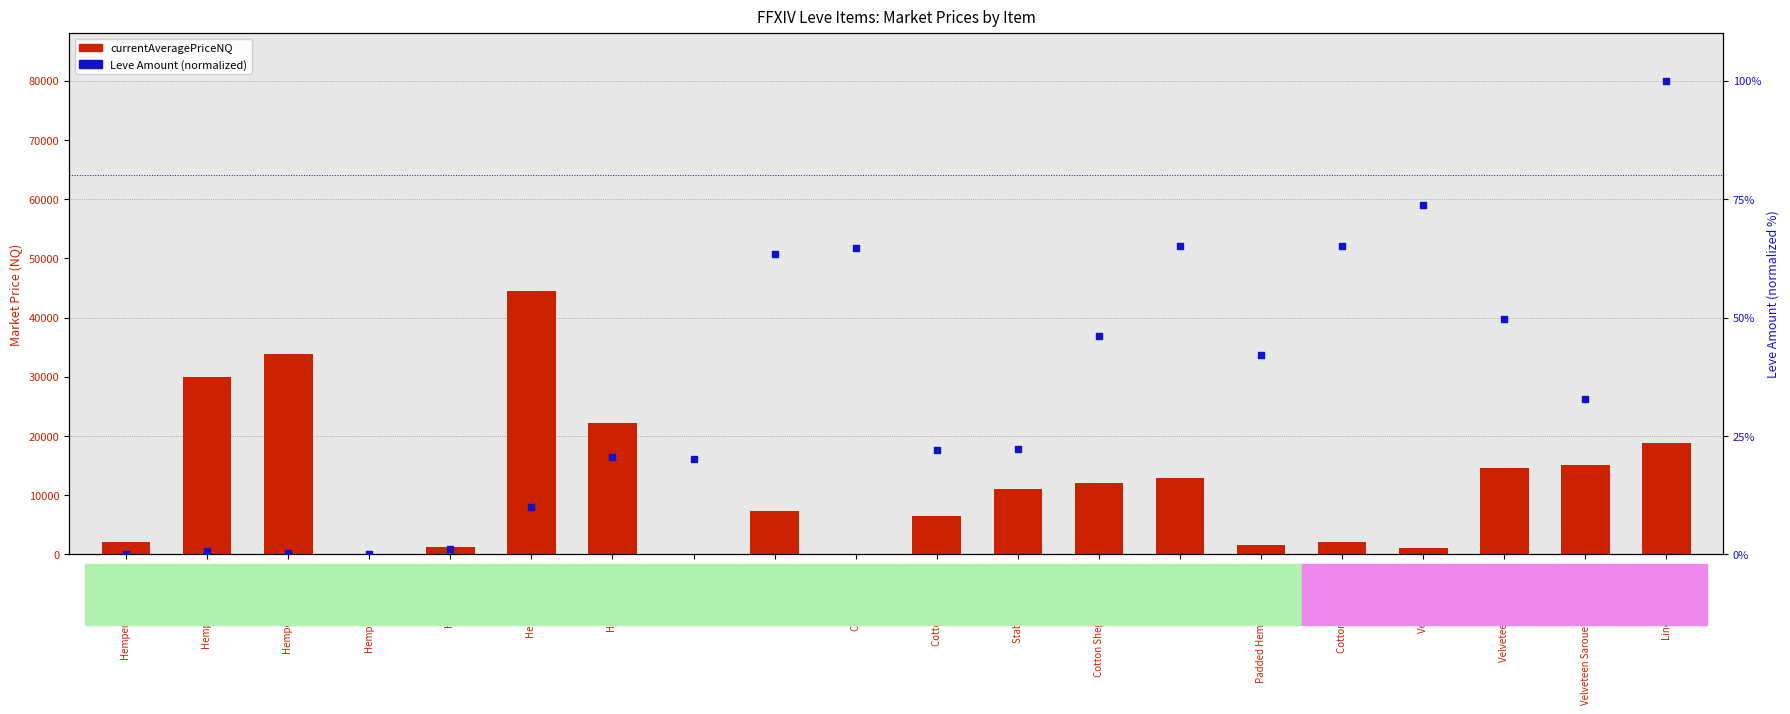

Which series has the largest Y range (max minus min)?

currentAveragePriceNQ